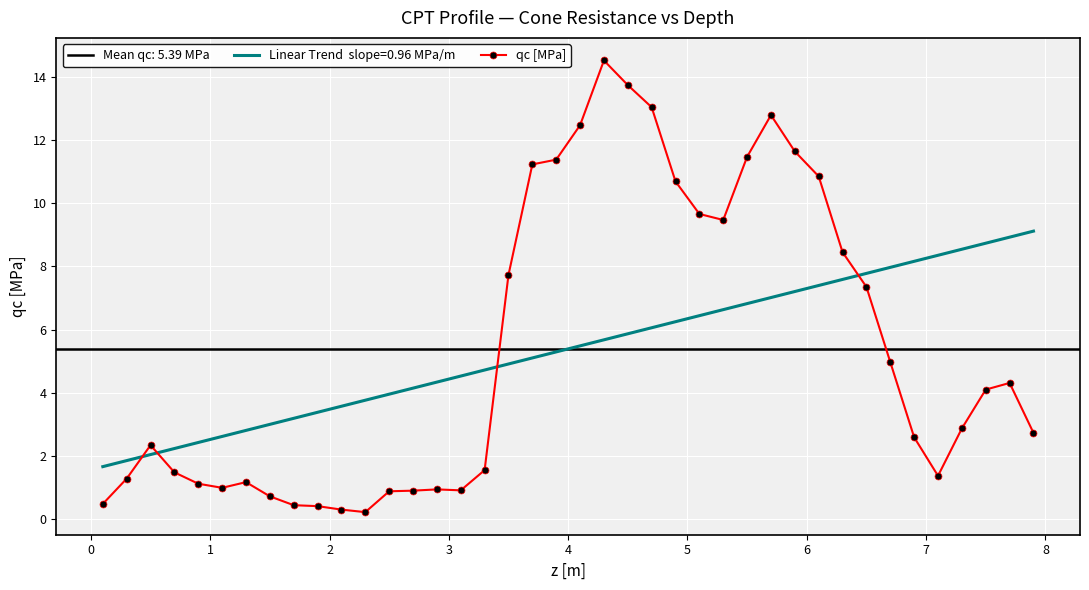

Reading left to right, what are all the values shown in this chart?

0.5	1.3	2.3	1.5	1.1	1.0	1.2	0.7	0.4	0.4	0.3	0.2	0.9	0.9	0.9	0.9	1.6	7.7	11.2	11.4	12.5	14.5	13.7	13.0	10.7	9.7	9.5	11.5	12.8	11.6	10.8	8.4	7.3	5.0	2.6	1.4	2.9	4.1	4.3	2.7